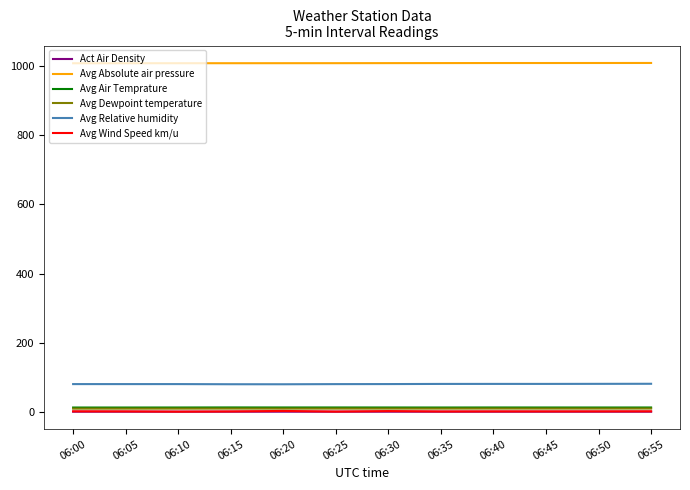

What is the minimum value for Avg Relative humidity?

80.4